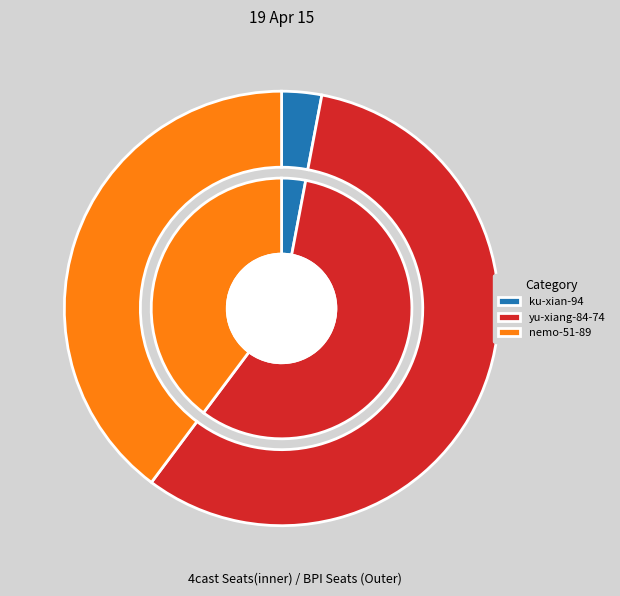

What percentage is the yu-xiang-84-74 slice, to the nearest percent?

57%